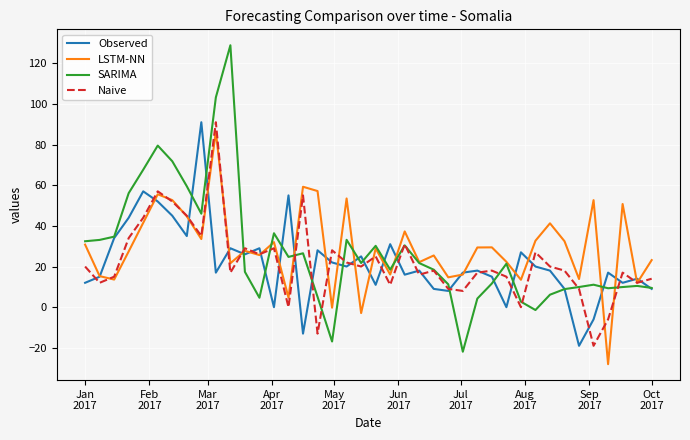

Which series has the largest range (max minus min)?

SARIMA